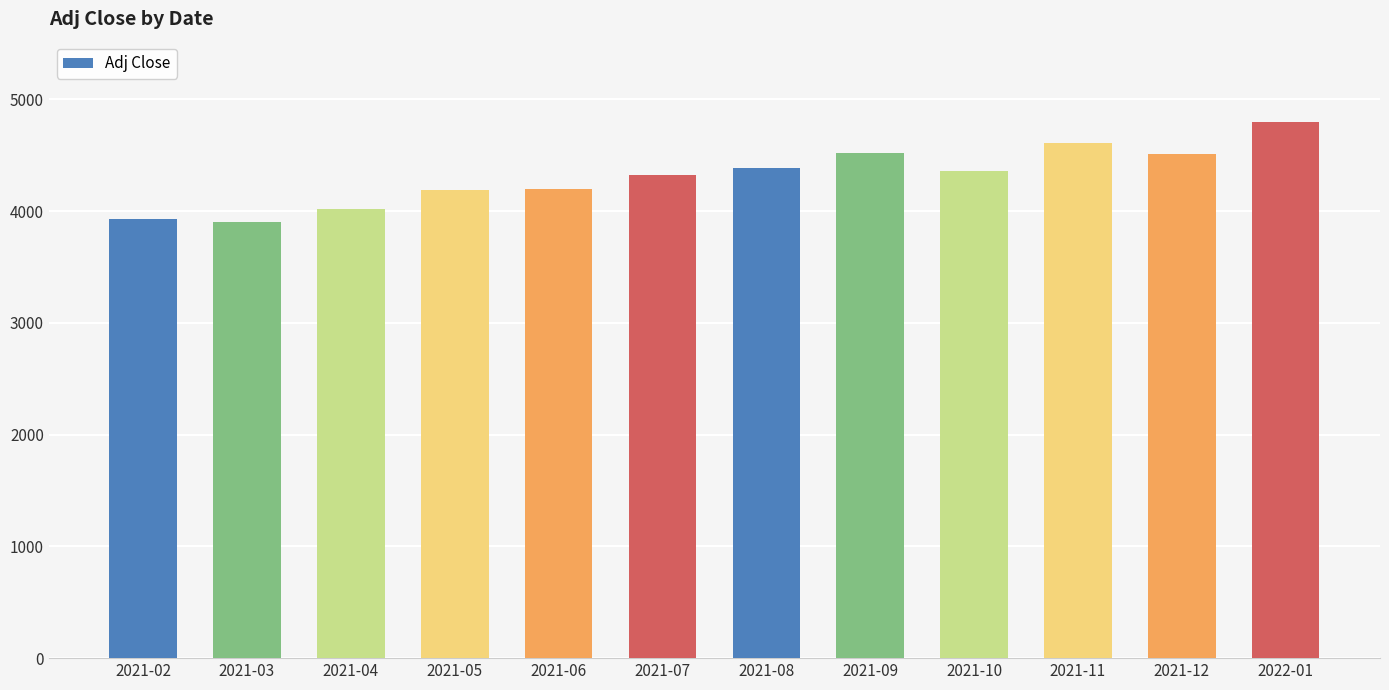

What is the value of the 1st bar from the left?

3932.6